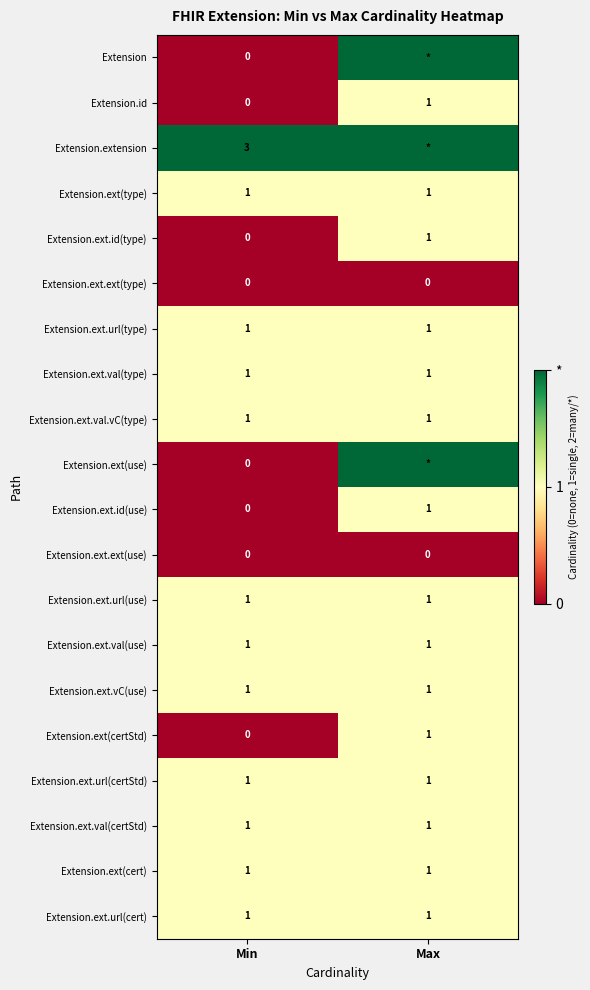

What is the spread (max minus min) of values at Min?

3